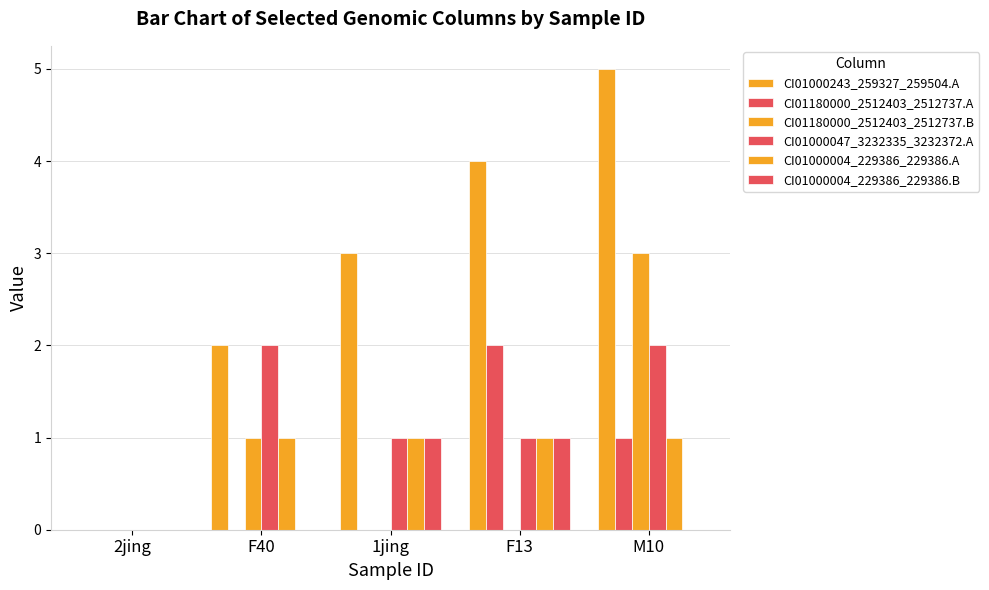

How many data points does each series have?

5